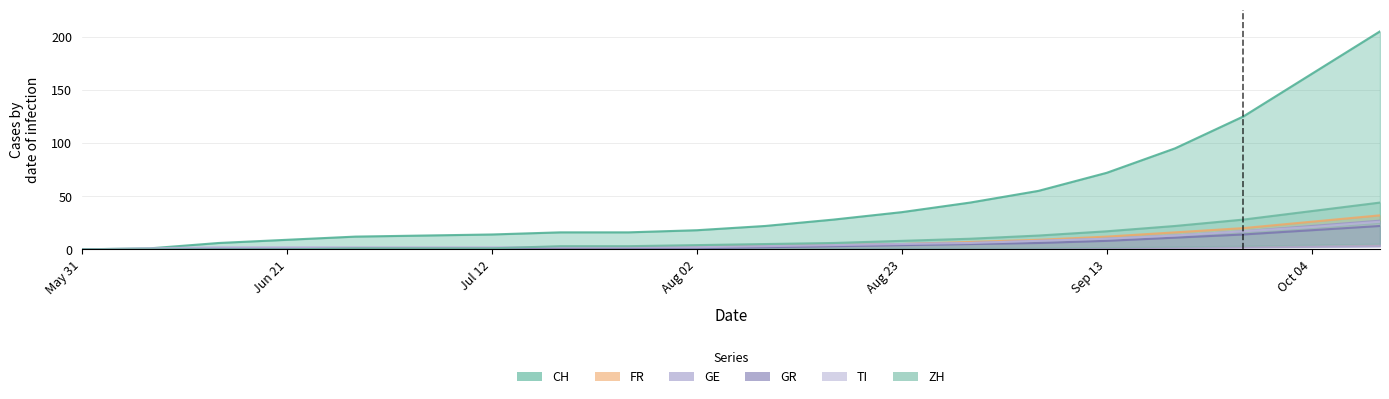

What is the sum of all ZH values?

202